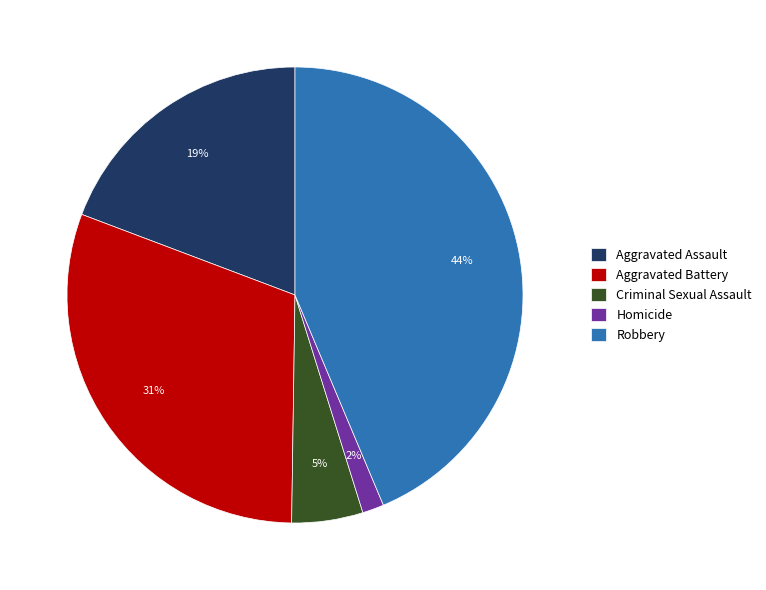

Combined, do Aggravated Battery and Criminal Sexual Assault account for over 50%?

No